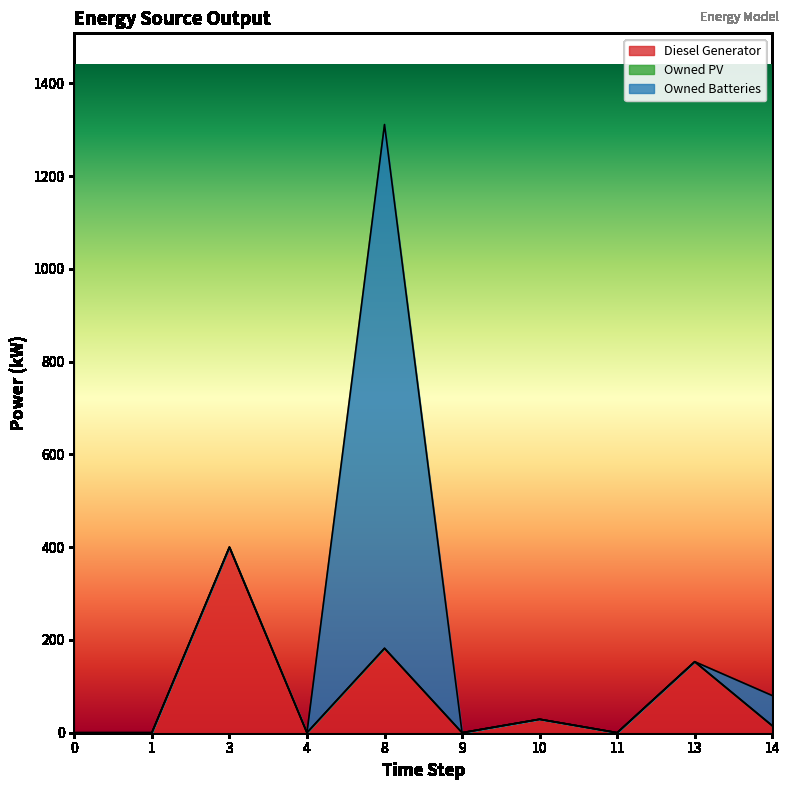

At 14, list the series in order from smallest to largest.

Owned PV, Diesel Generator, Owned Batteries